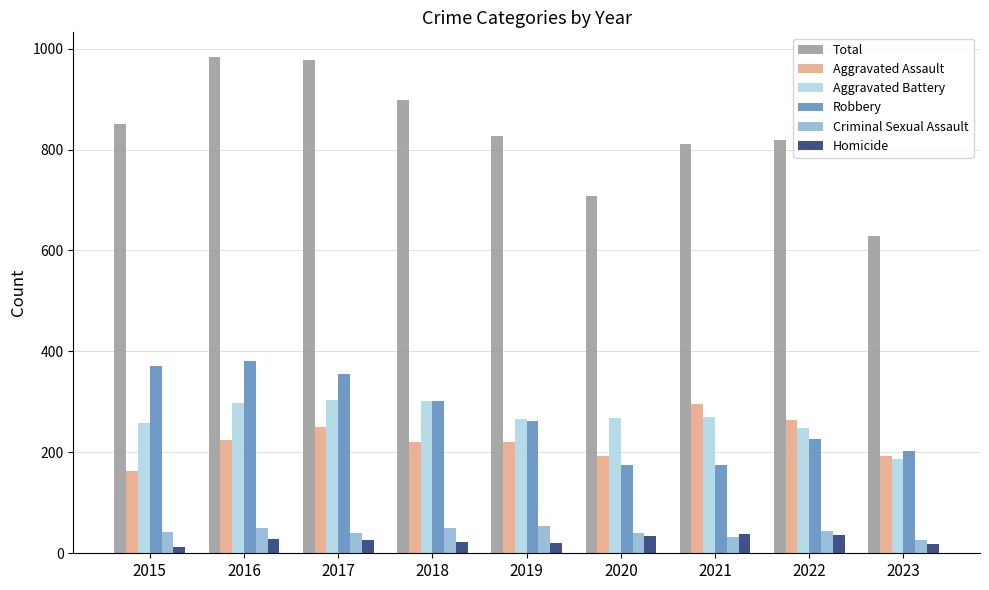

What is the sum of the Criminal Sexual Assault values at 2020 and 2015?

83